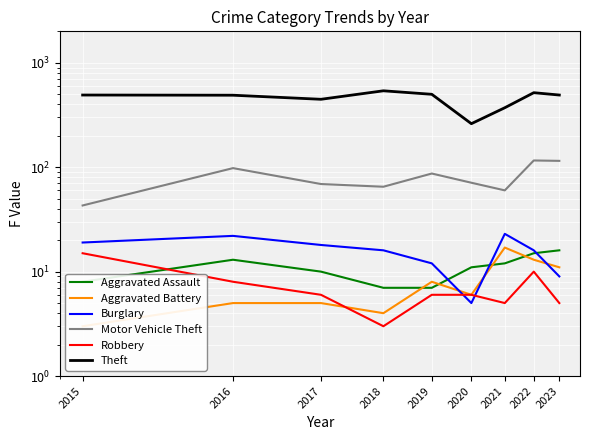

The Robbery series shows 4 at 2016. True or false?

False